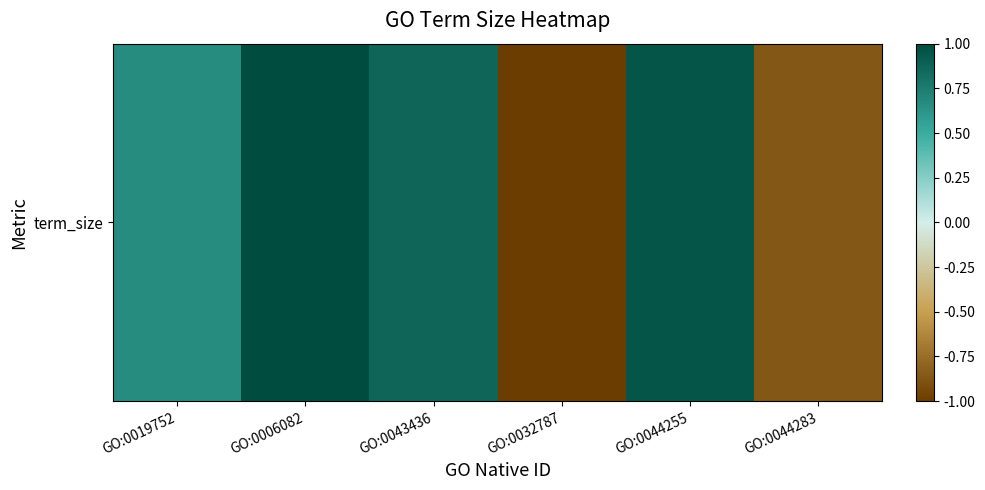

Which category has the lowest value across all series?

GO:0032787